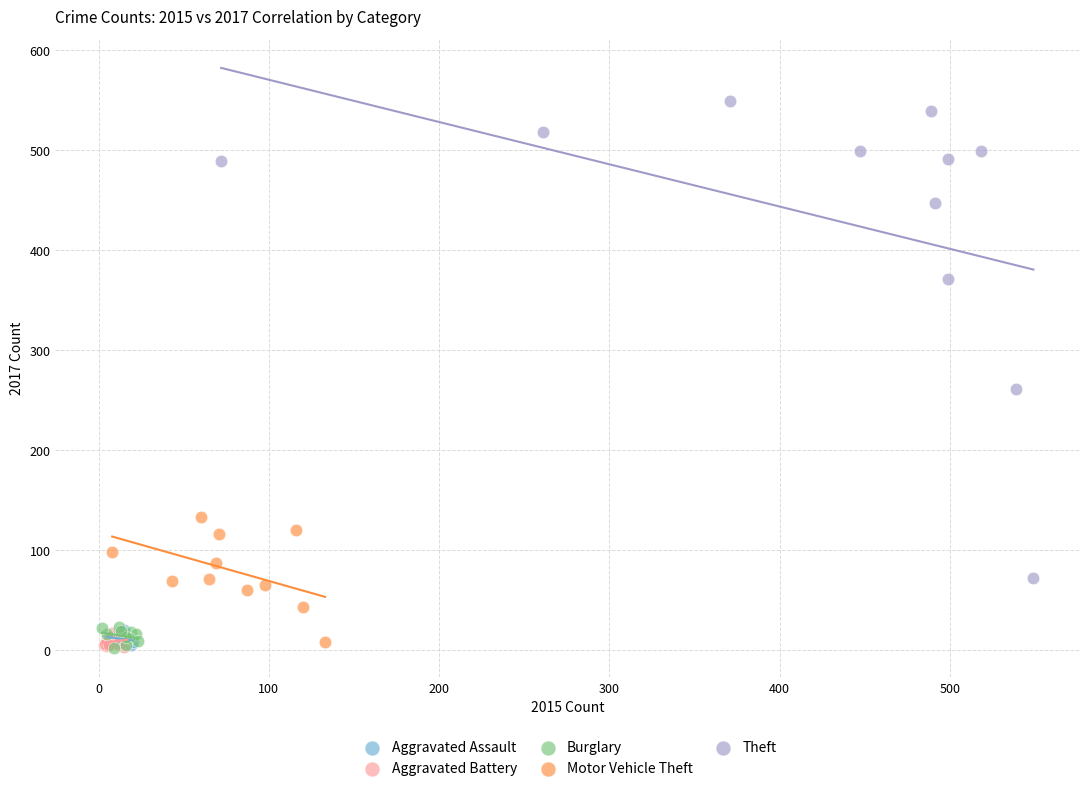

Which series reaches the maximum Y coordinate?

Theft